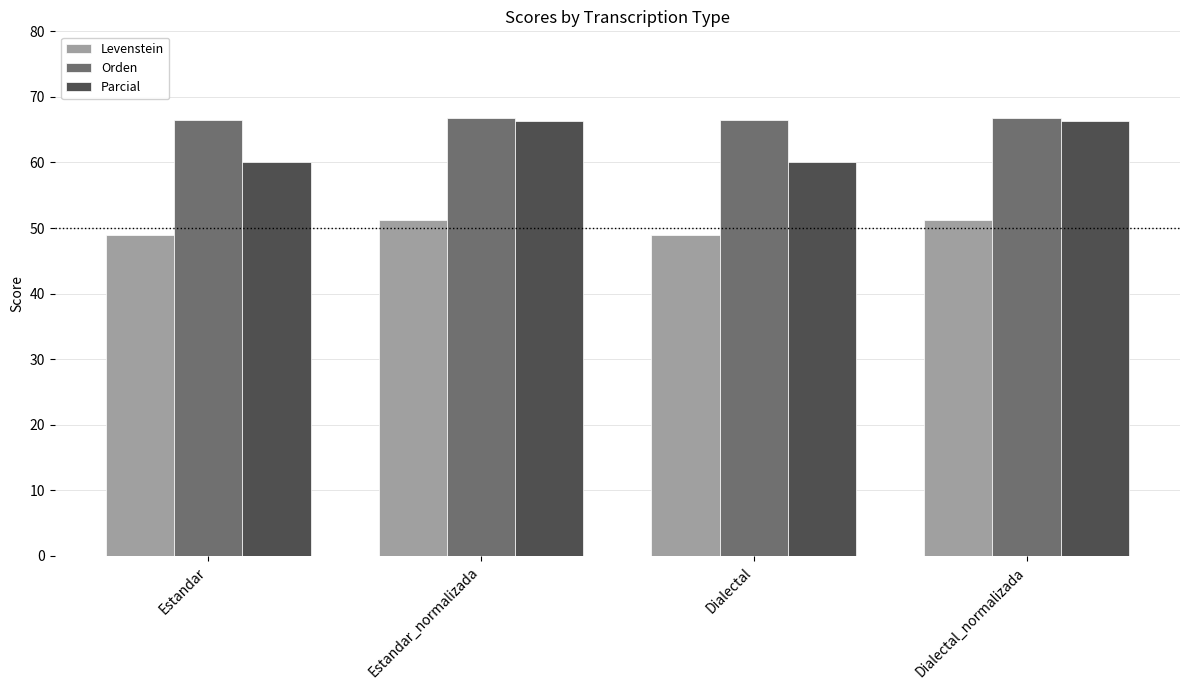

Rank the series by their average value, from highest to lowest.

Orden, Parcial, Levenstein